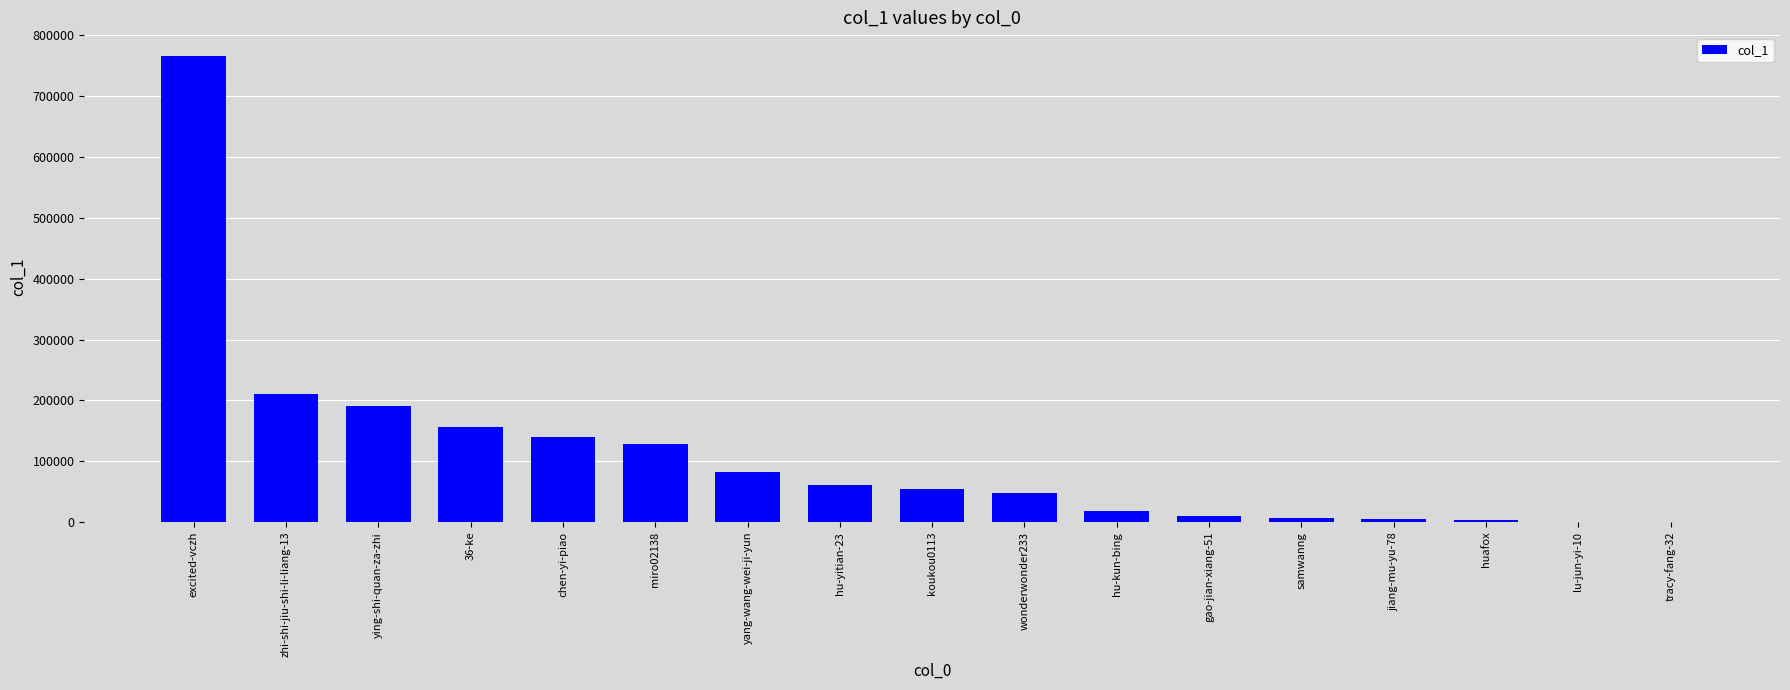

Which category has the highest value across all series?

excited-vczh